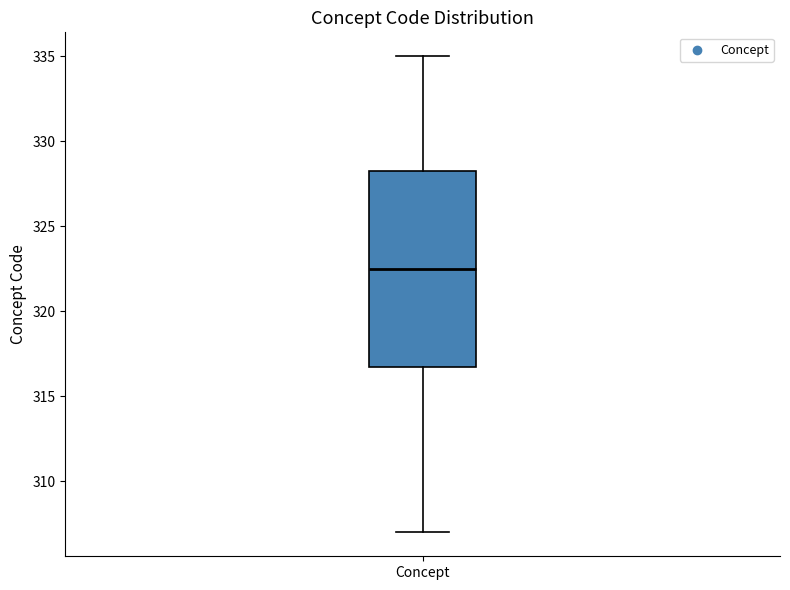

Transcribe this box plot: give where the median line is, the range the box spans, and where the two whiskers end, as read against the y-axis. The values are not printed on the chart, so give them approximately, as read against the axis.

median 322.5, box 317.0 to 328.5, whiskers 307.0 to 335.0